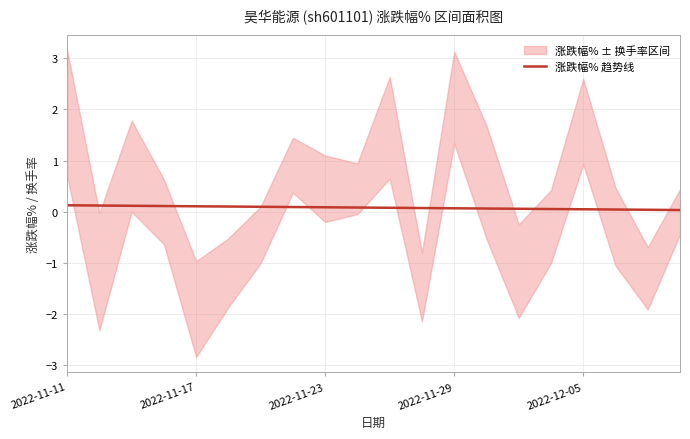

True or false: 涨跌幅% 趋势线 has a value of 0.1 at 2022-11-29.

True